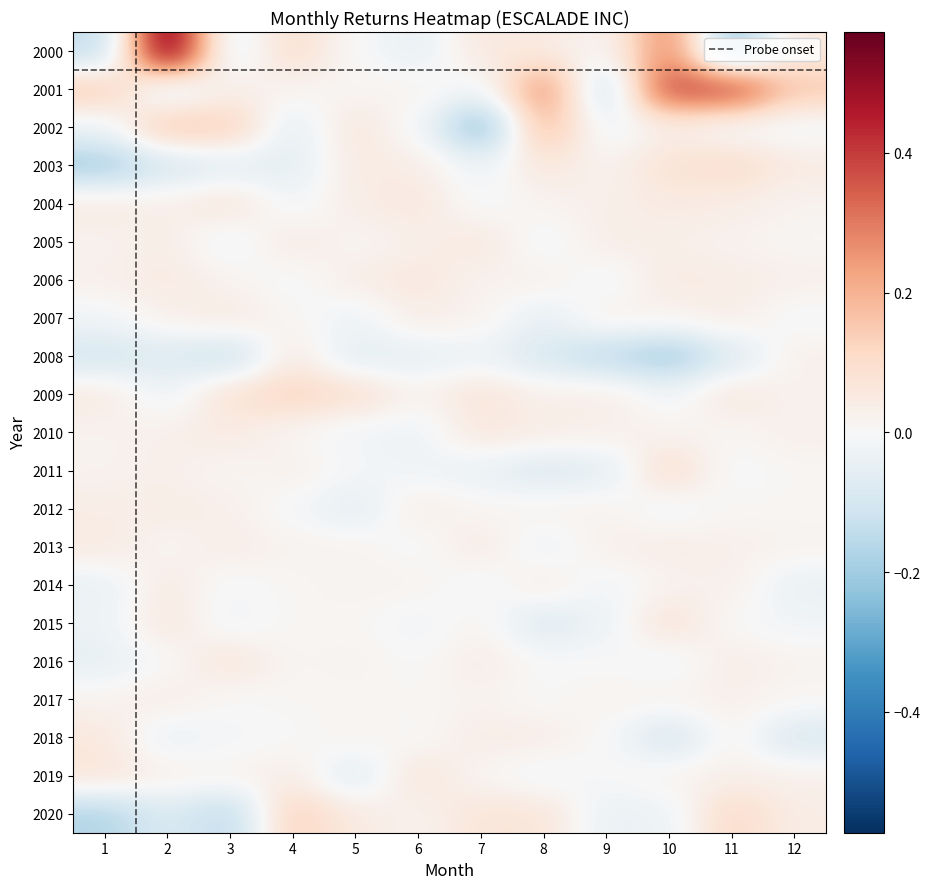

The value of 2000 at 5 is 0.0. True or false?

True